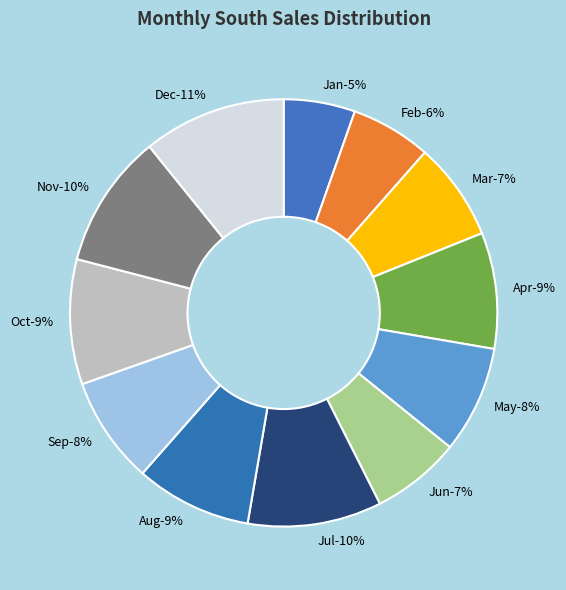

To the nearest percent, what percentage of the pie is Sep?

8%